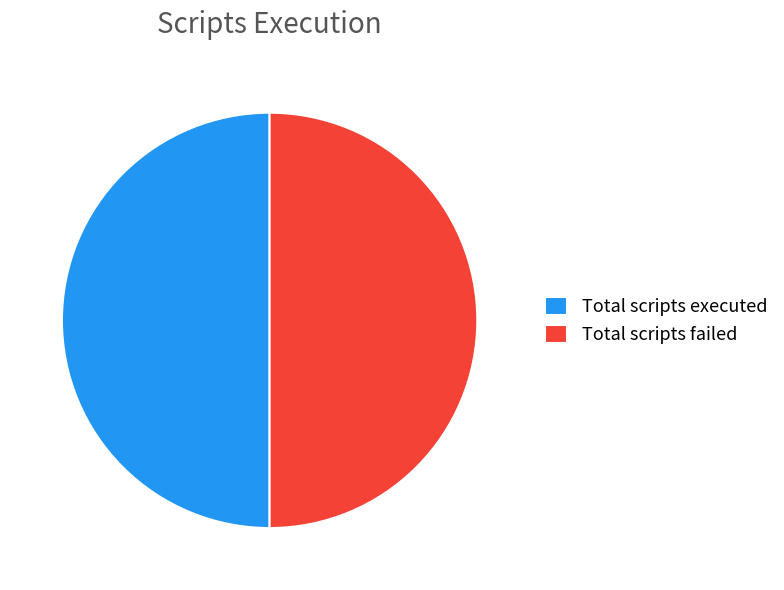

Approximately how many times larger is the value at Total scripts executed compared to Total scripts failed?

1.0